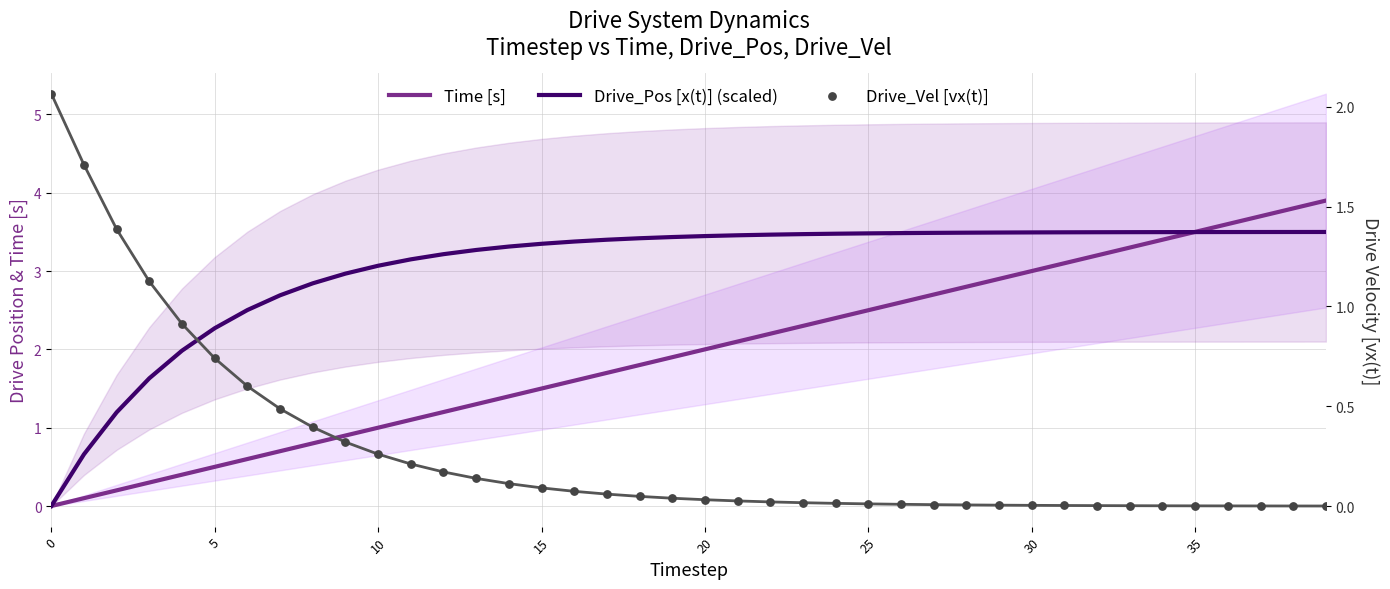

At which category is the sum across all series the highest?

39